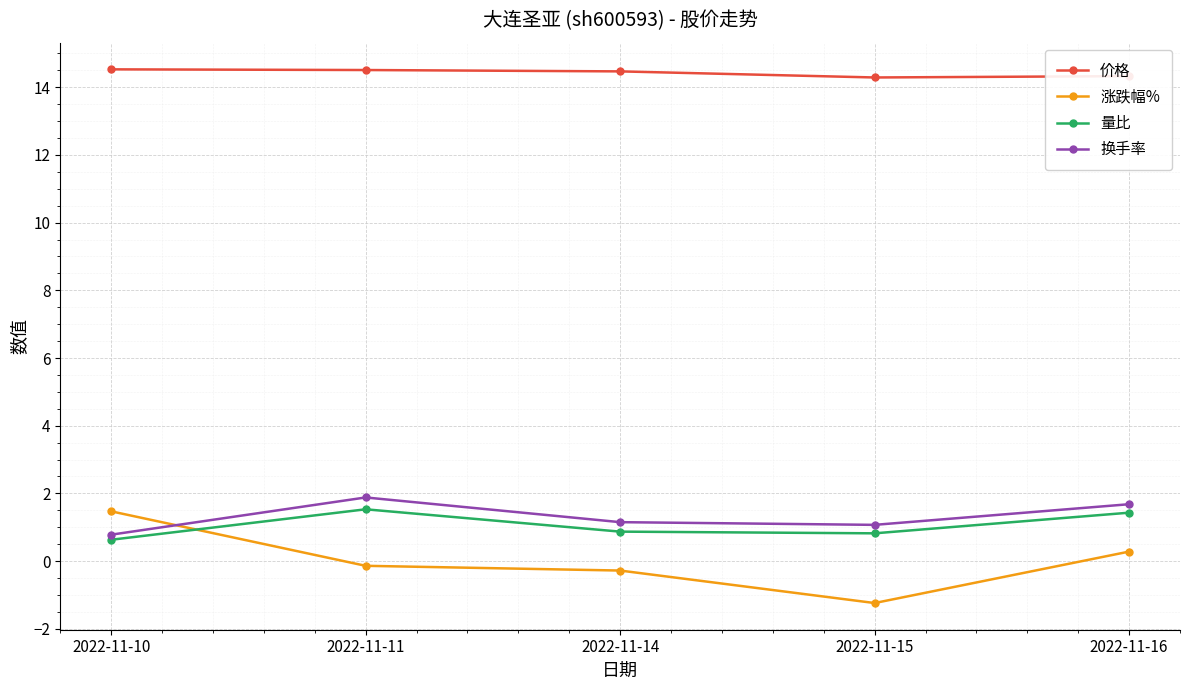

What is the sum of the 价格 values at 2022-11-16 and 2022-11-14?

28.8